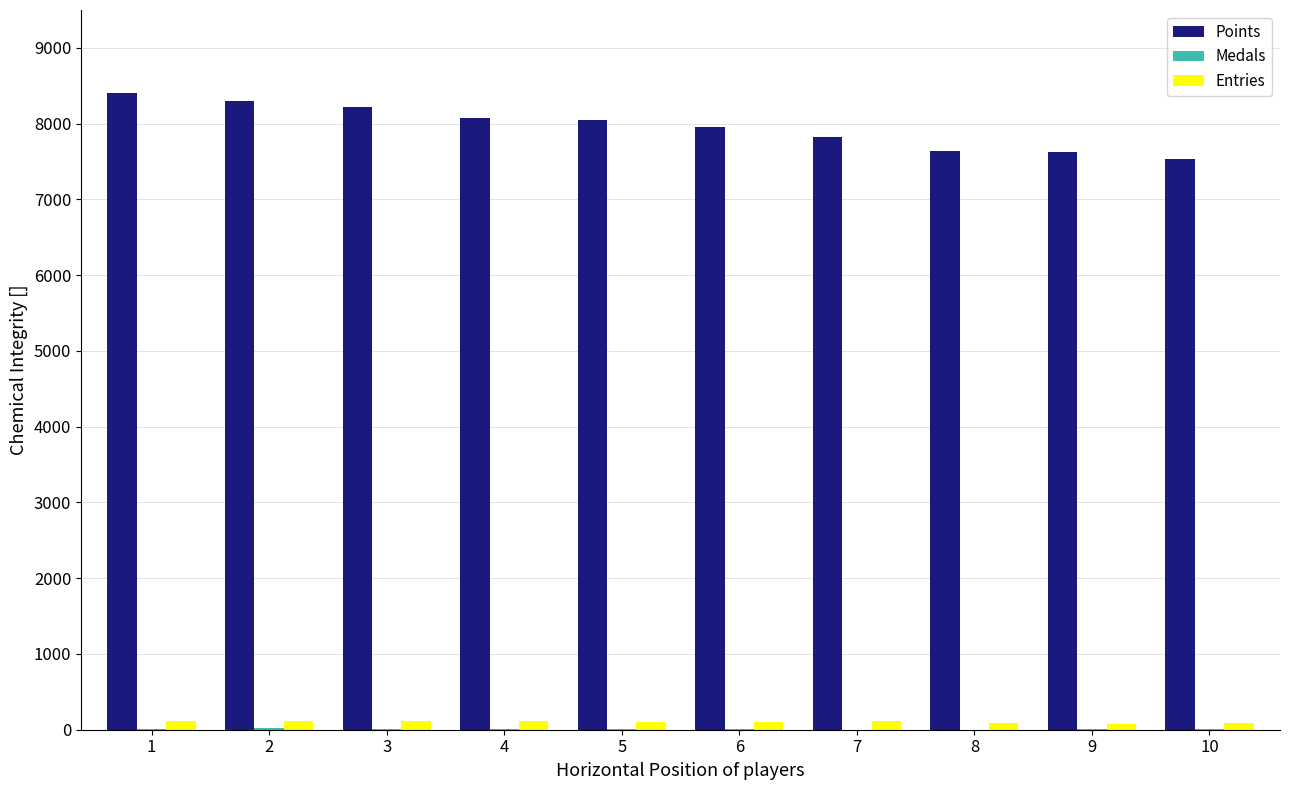

What is the sum of all Points values?

79629